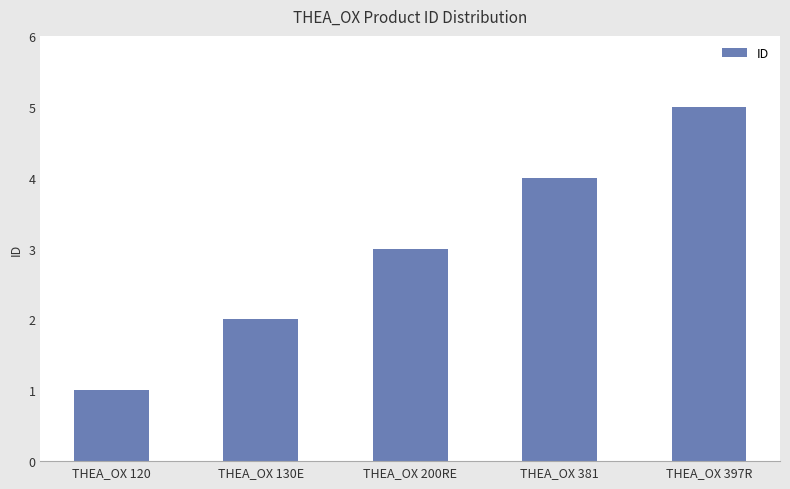

What is the value of the 1st bar from the left?

1